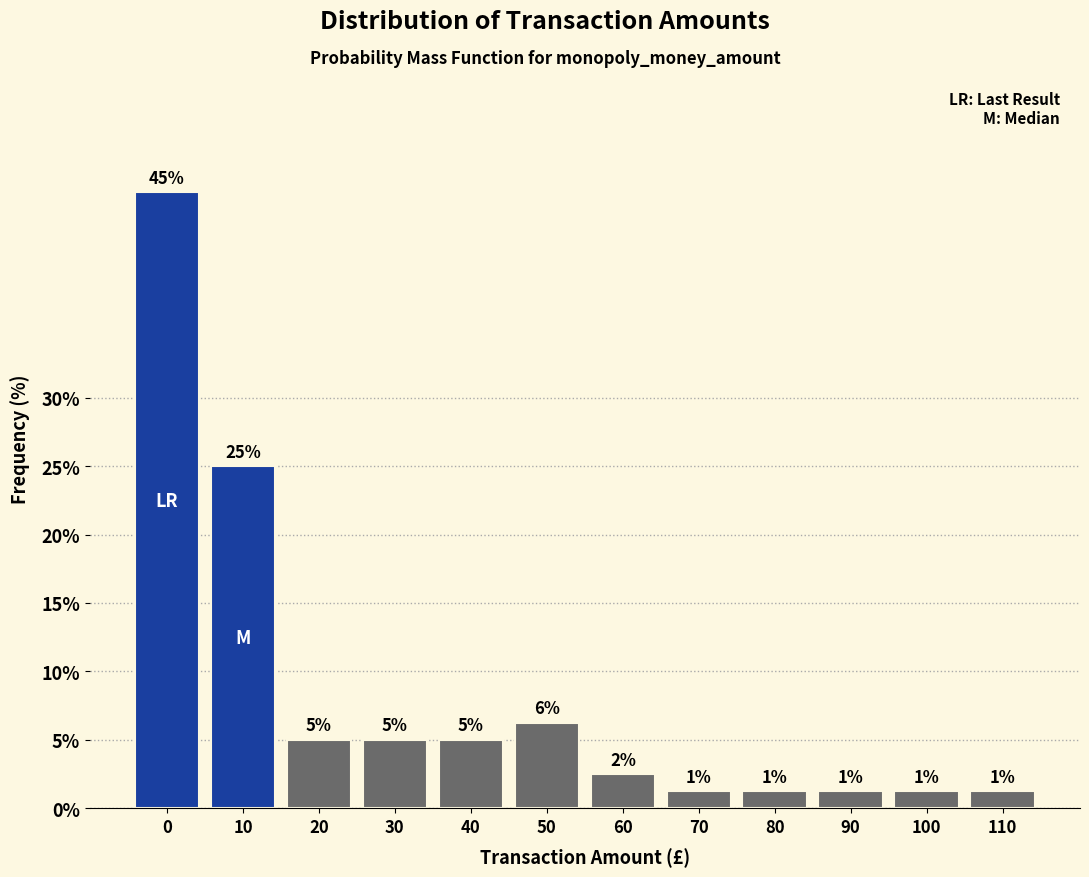

Are the bars horizontal?

No